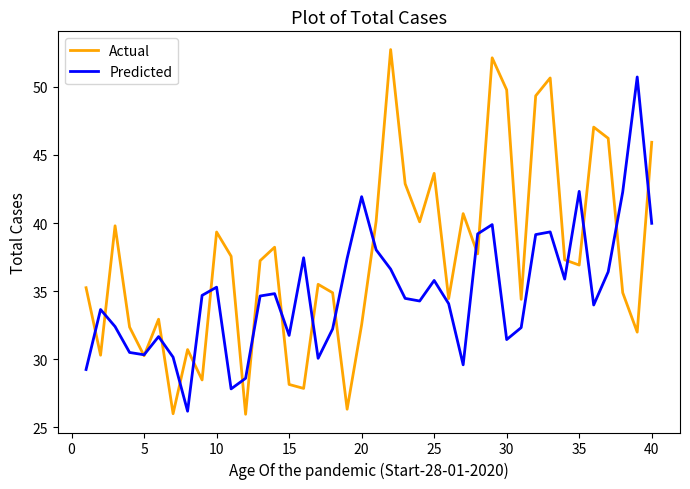

Which series has the widest spread of values?

Actual